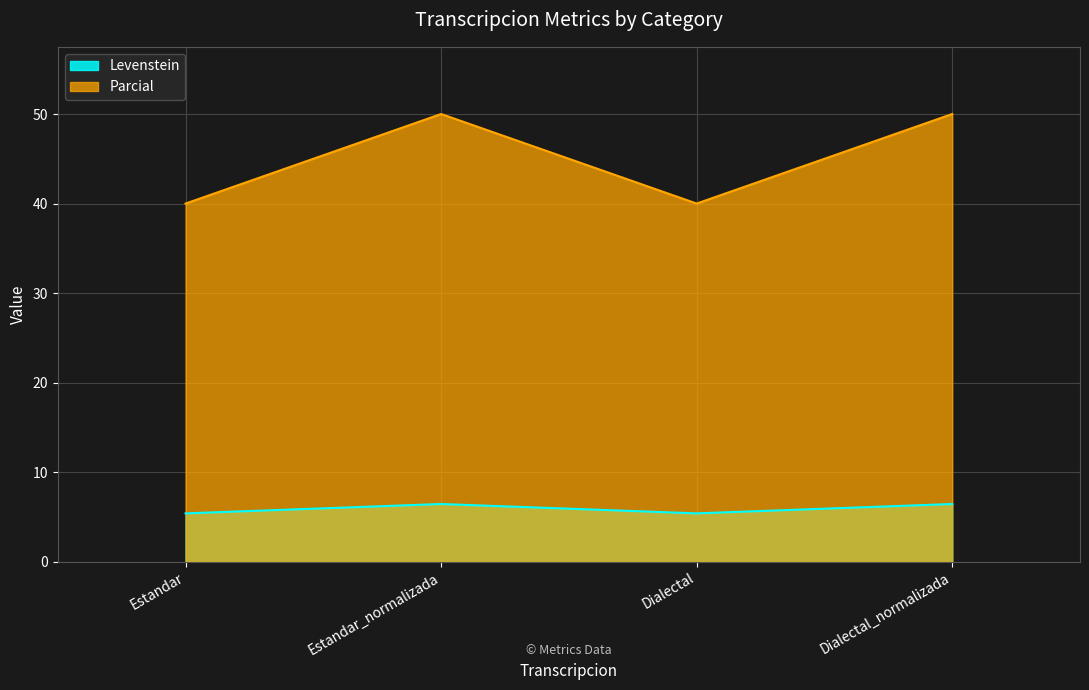

What is the label of the 2nd point from the right?

Dialectal